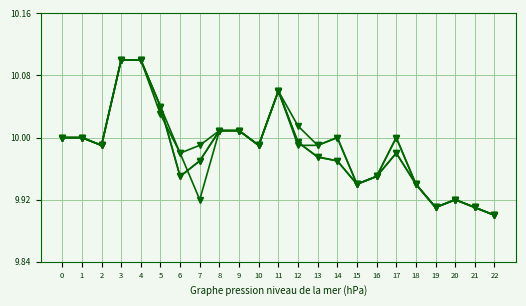

Reading left to right, transcribe all the data shown in this chart.

open: 0=10.0	1=10.0	2=10.0	3=10.1	4=10.1	5=10.0	6=10.0	7=9.9	8=10.0	9=10.0	10=10.0	11=10.1	12=10.0	13=10.0	14=10.0	15=9.9	16=9.9	17=10.0	18=9.9	19=9.9	20=9.9	21=9.9	22=9.9
high: 0=10.0	1=10.0	2=10.0	3=10.1	4=10.1	5=10.0	6=10.0	7=10.0	8=10.0	9=10.0	10=10.0	11=10.1	12=10.0	13=10.0	14=10.0	15=9.9	16=9.9	17=10.0	18=9.9	19=9.9	20=9.9	21=9.9	22=9.9
close: 0=10.0	1=10.0	2=10.0	3=10.1	4=10.1	5=10.0	6=9.9	7=10.0	8=10.0	9=10.0	10=10.0	11=10.1	12=10.0	13=10.0	14=10.0	15=9.9	16=9.9	17=10.0	18=9.9	19=9.9	20=9.9	21=9.9	22=9.9
adjusted_close: 0=10.0	1=10.0	2=10.0	3=10.1	4=10.1	5=10.0	6=9.9	7=10.0	8=10.0	9=10.0	10=10.0	11=10.1	12=10.0	13=10.0	14=10.0	15=9.9	16=9.9	17=10.0	18=9.9	19=9.9	20=9.9	21=9.9	22=9.9